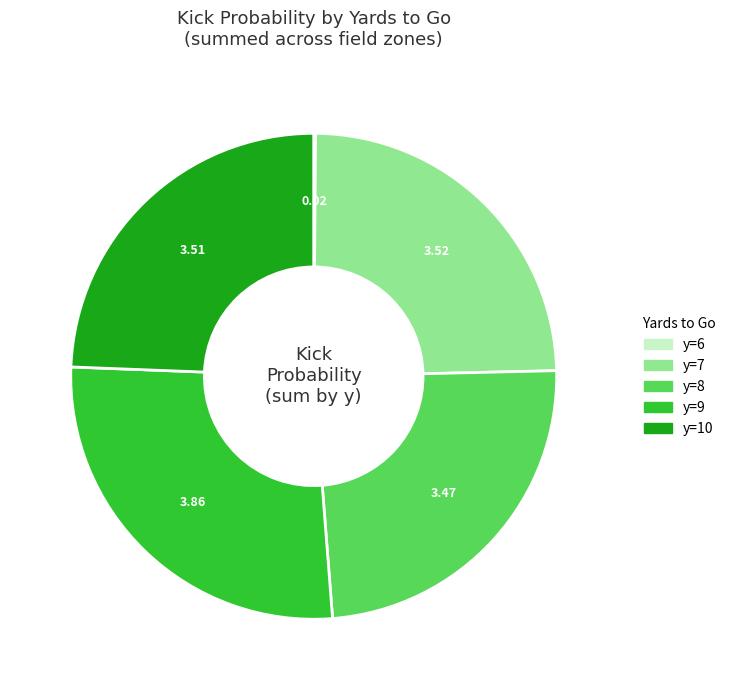

Does any single category account for the majority?

No